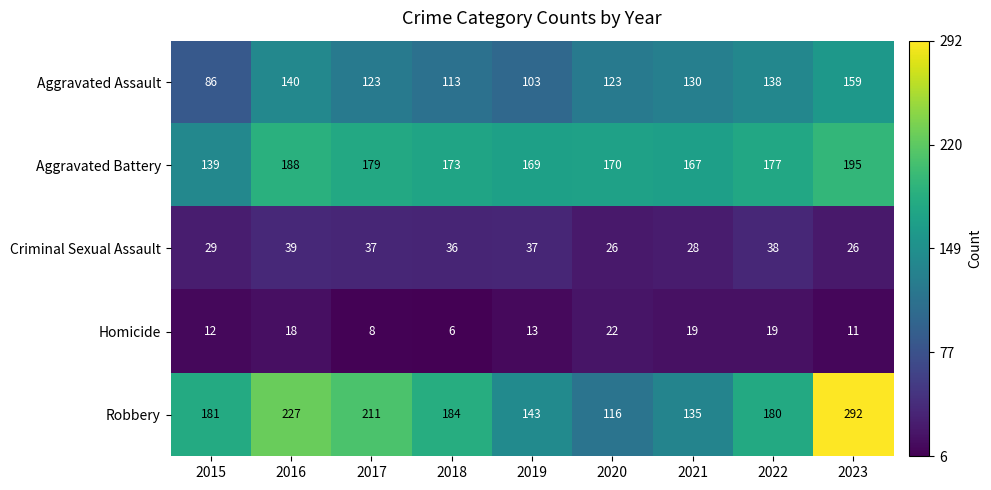

At which category does the chart reach its peak across all series?

2023